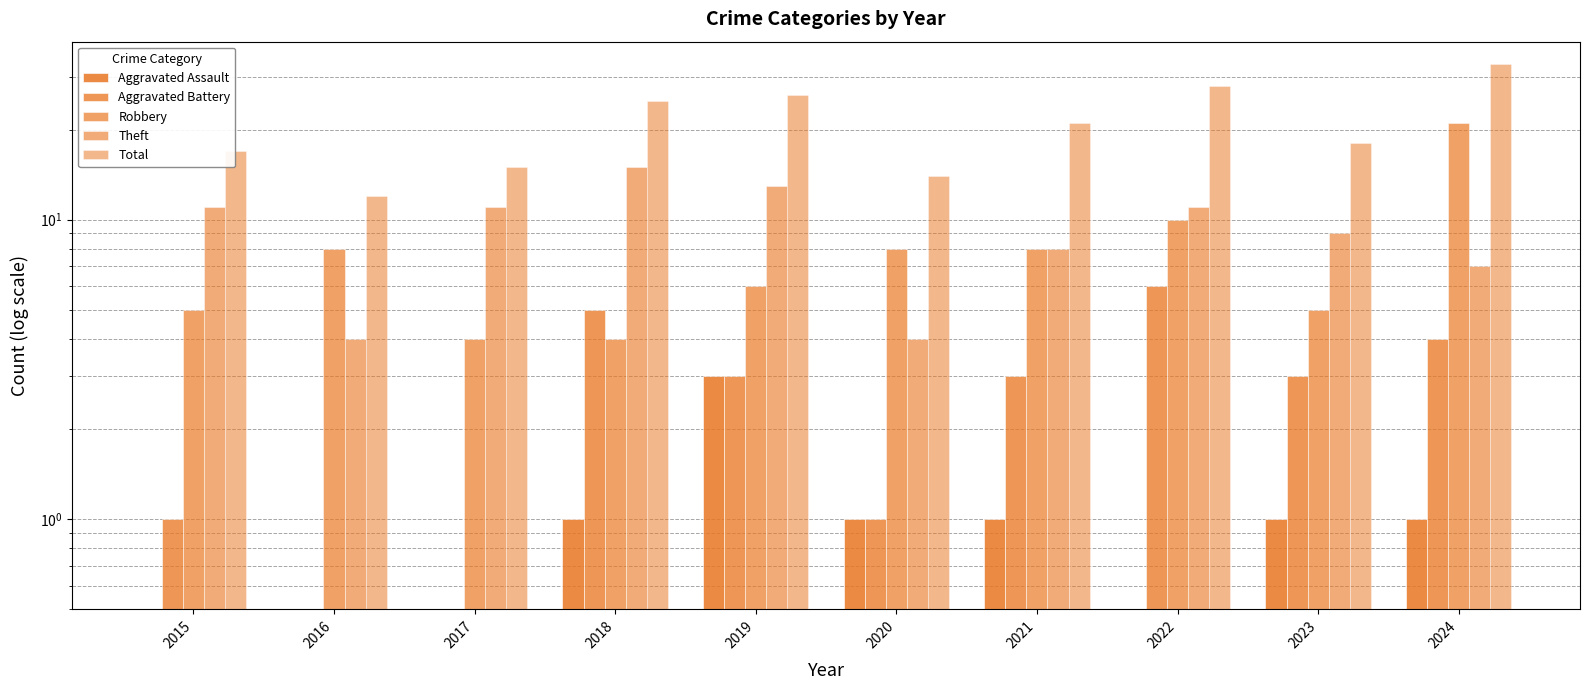

Is the value of Total at 2021 greater than the value of Robbery at 2019?

Yes